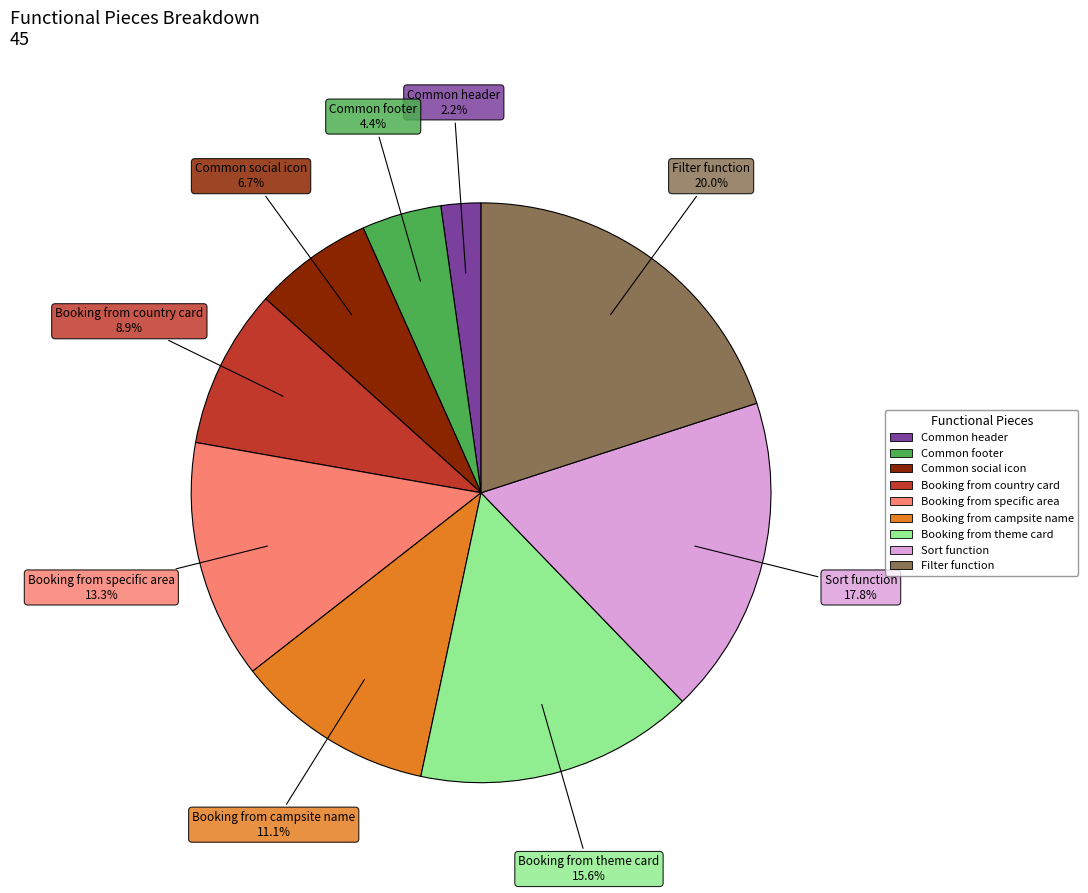

Rank the categories by value from lowest to highest.

Common header, Common footer, Common social icon, Booking from country card, Booking from campsite name, Booking from specific area, Booking from theme card, Sort function, Filter function